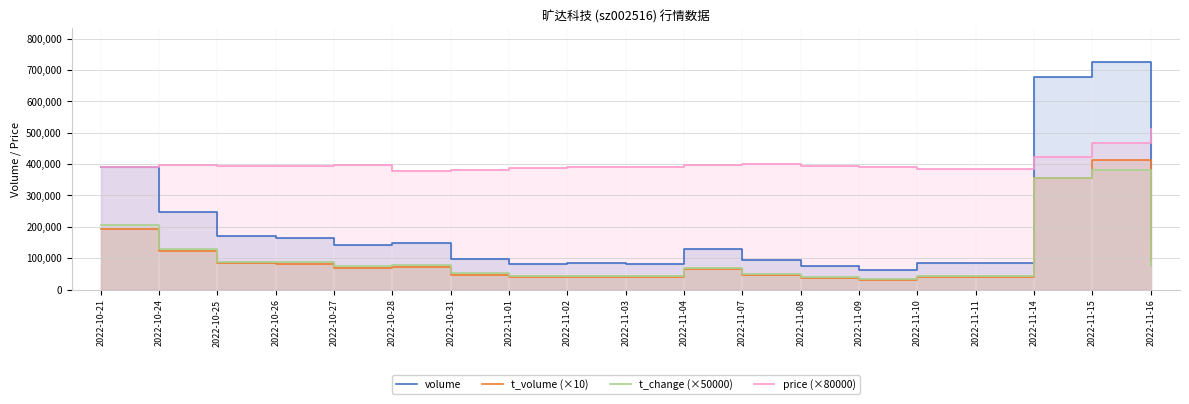

Reading left to right, extract all data points from this chart.

volume: 391741.0	247483.0	169819.0	165348.0	140613.0	148979.0	97898.0	81134.0	84894.0	82794.0	129159.0	93480.0	76486.0	62398.0	83191.0	84701.0	677688.0	724309.0	144283.0
t_volume (×10): 192370.0	121760.0	83350.0	81500.0	69600.0	71840.0	46270.0	39040.0	41480.0	40460.0	64350.0	46450.0	37690.0	30670.0	40260.0	41230.0	356430.0	412620.0	92490.0
t_change (×50000): 205500.0	130000.0	89000.0	87000.0	74000.0	78000.0	51500.0	42500.0	44500.0	43500.0	68000.0	49000.0	40000.0	32500.0	43500.0	44500.0	355500.0	380000.0	75500.0
price (×80000): 391200.0	396000.0	395200.0	395200.0	396000.0	377600.0	380800.0	388000.0	391200.0	392000.0	398400.0	399200.0	392800.0	392000.0	385600.0	385600.0	424000.0	466400.0	512800.0